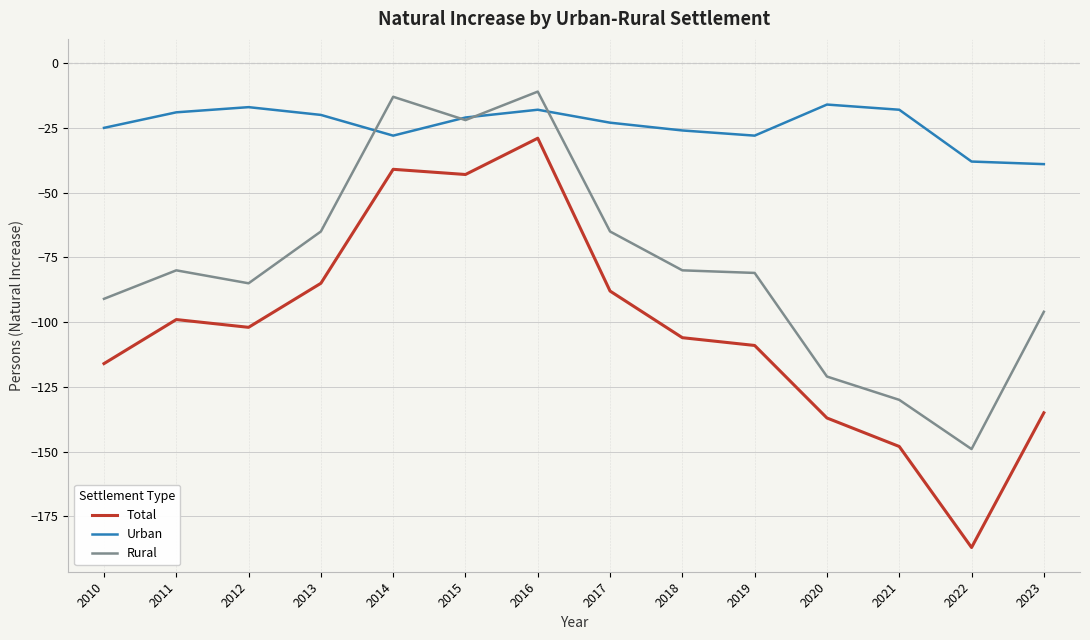

Is the value of Rural at 2023 greater than the value of Urban at 2013?

No